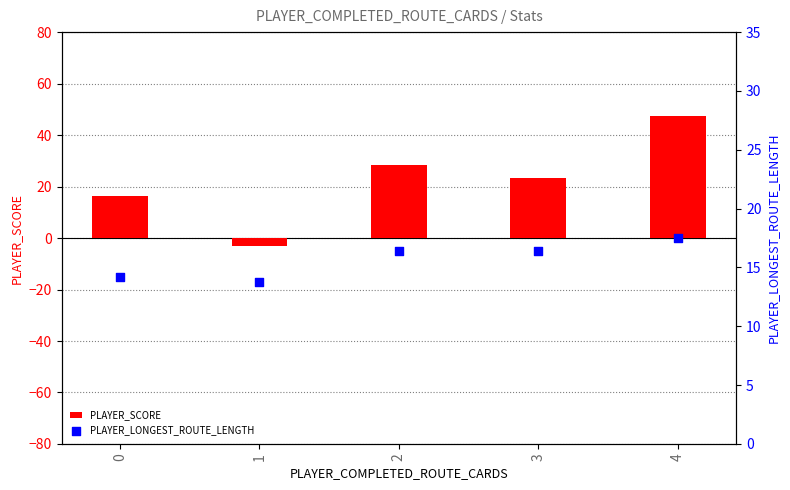

Which series reaches the minimum Y coordinate?

PLAYER_SCORE